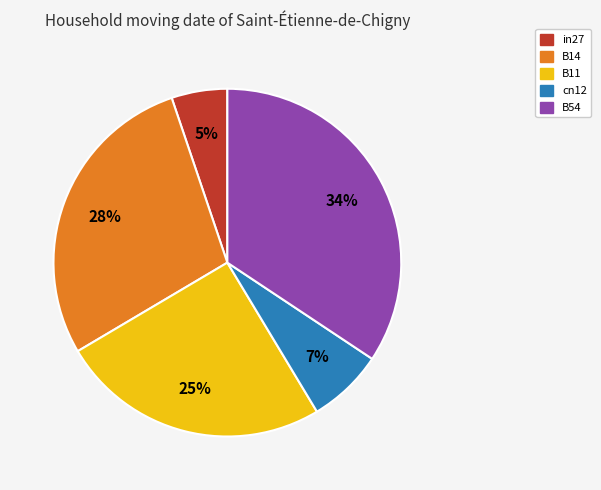

True or false: B54 accounts for 34% of the total.

True